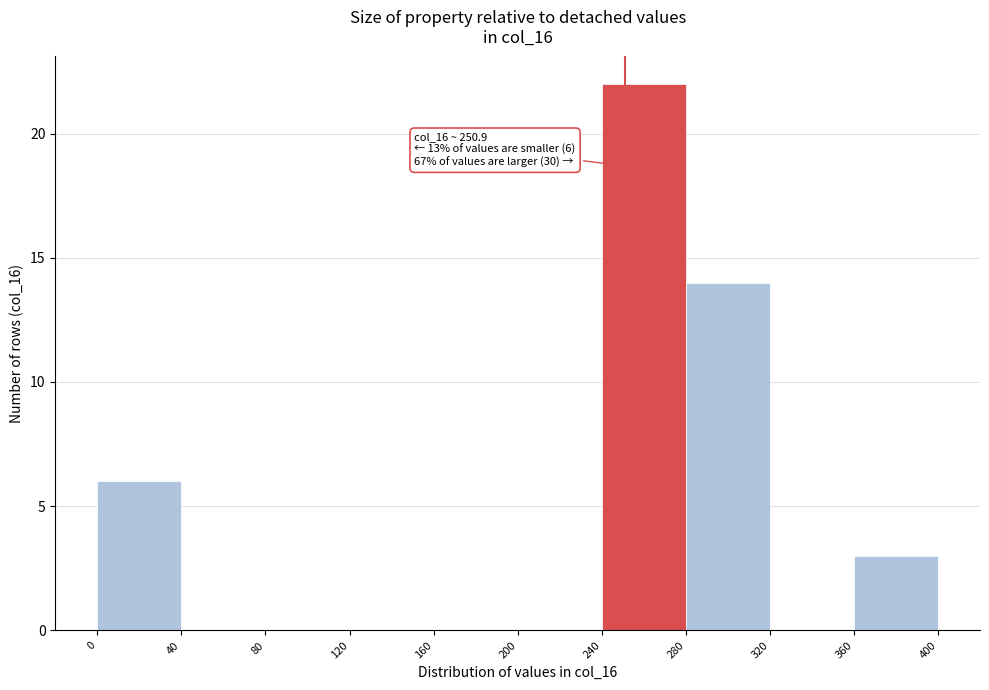

Over which range of the x-axis is the bar tallest?

240 to 280